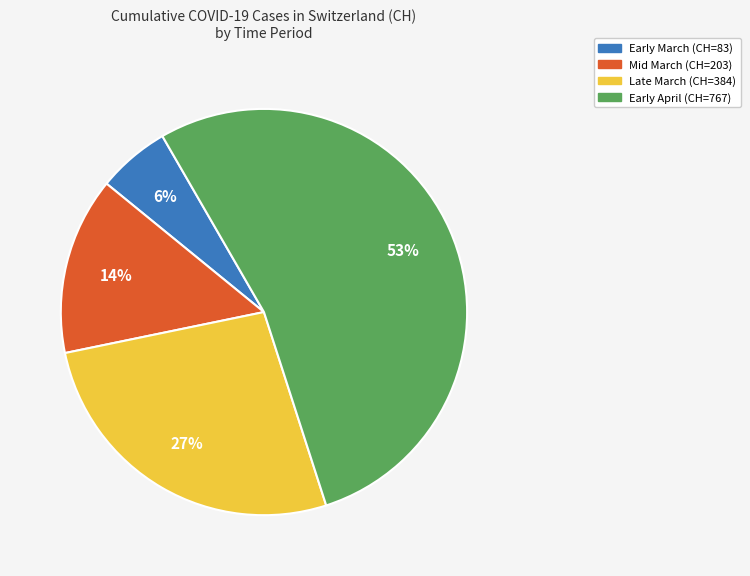

To the nearest percent, what is the average slice percentage?

25%